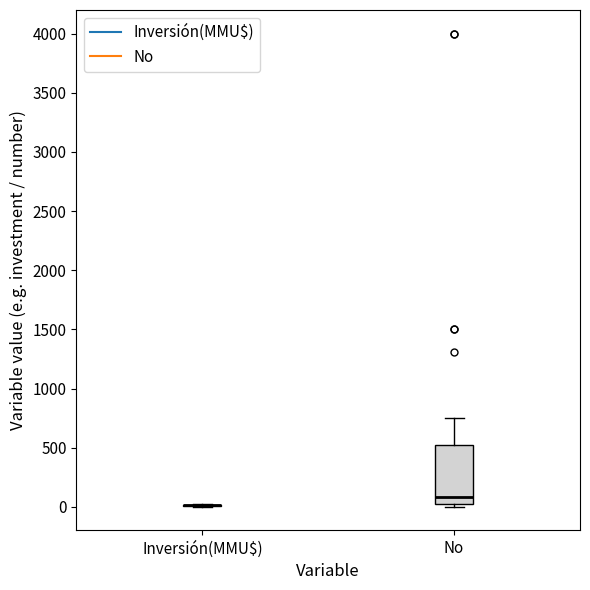

Reading left to right, transcribe this box plot: for each box, give where its median line is, the range the box spans, and where its two whiskers end, as read against the y-axis. The values are not printed on the chart, so give them approximately, as read against the axis.

Inversión(MMU$): box collapsed to a line at 0, whiskers 0 to 0
No: median 100, box 50 to 550, whiskers 0 to 750